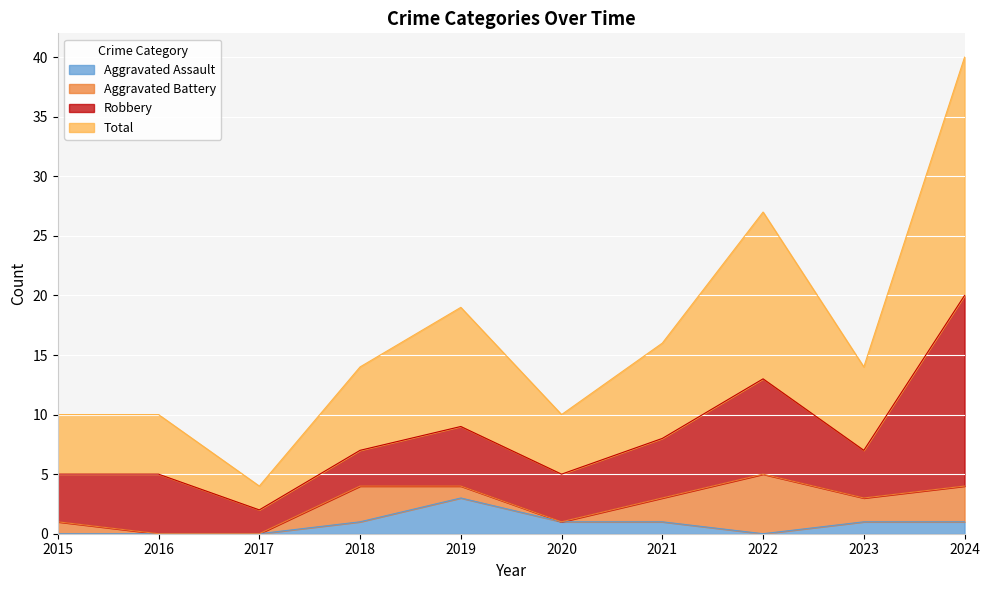

In Total, how many points are lower than both neighbors (excluding endpoints)?

3